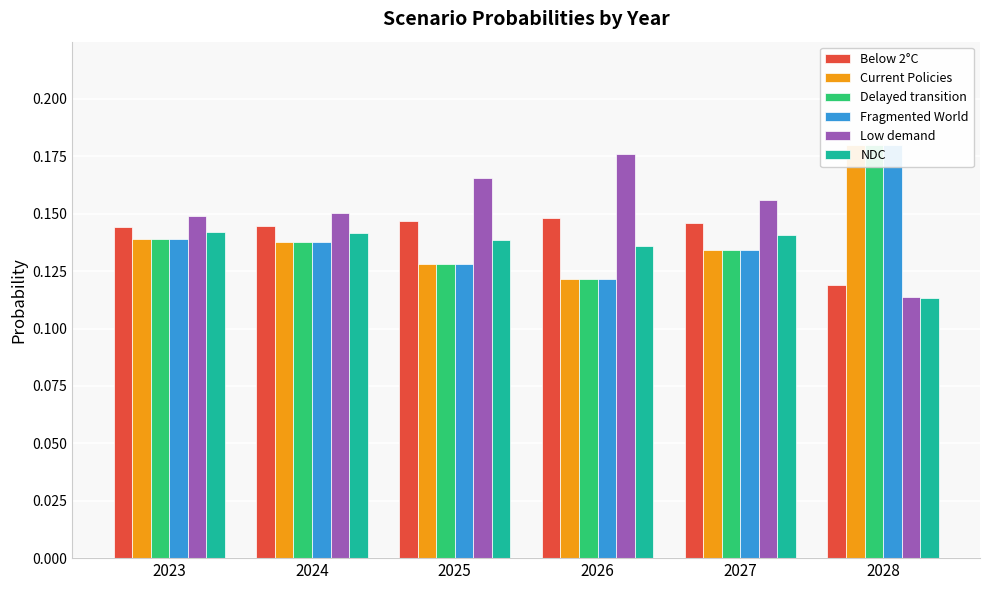

Is it true that Fragmented World equals 0.1 at 2024?

True